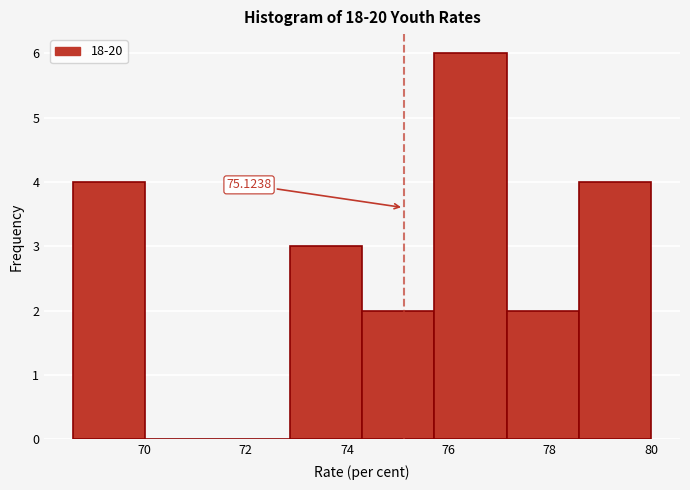

Which range on the x-axis has the tallest bar?

75.8 to 77.2